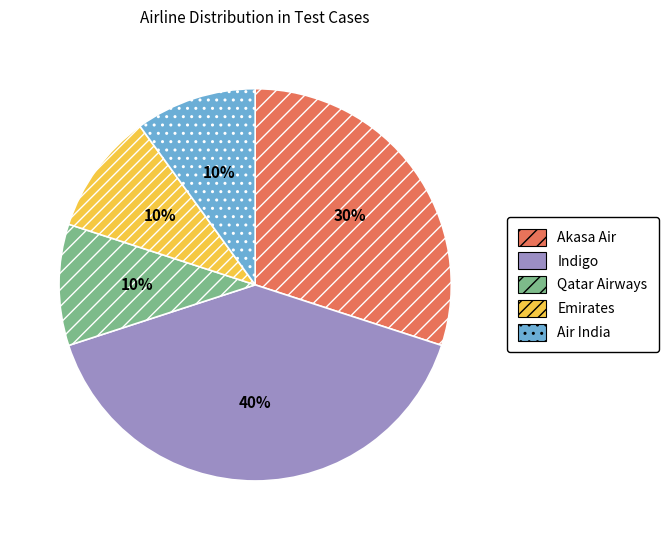

Is the sum of Akasa Air and Indigo greater than half?

Yes